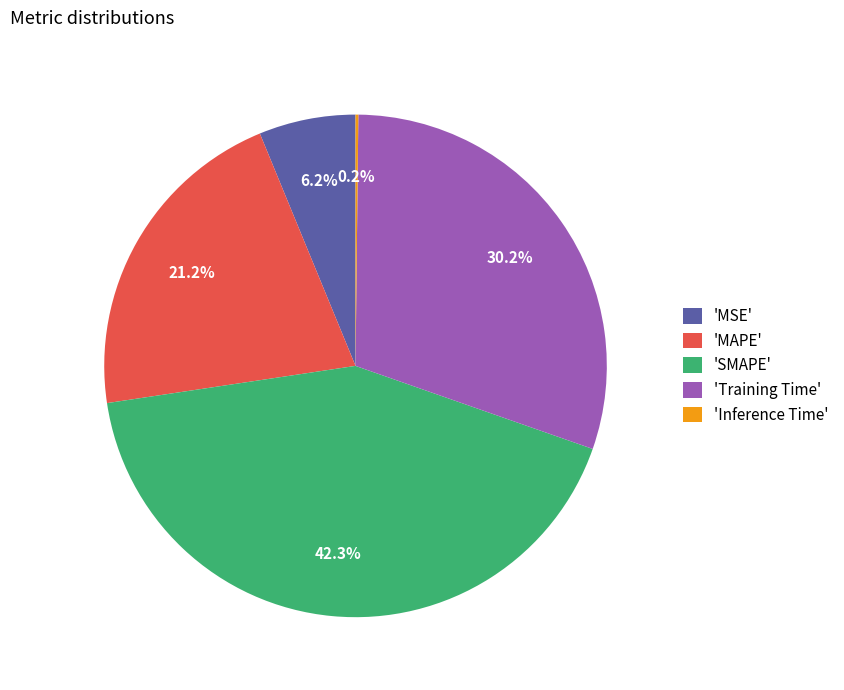

Does any single category account for the majority?

No